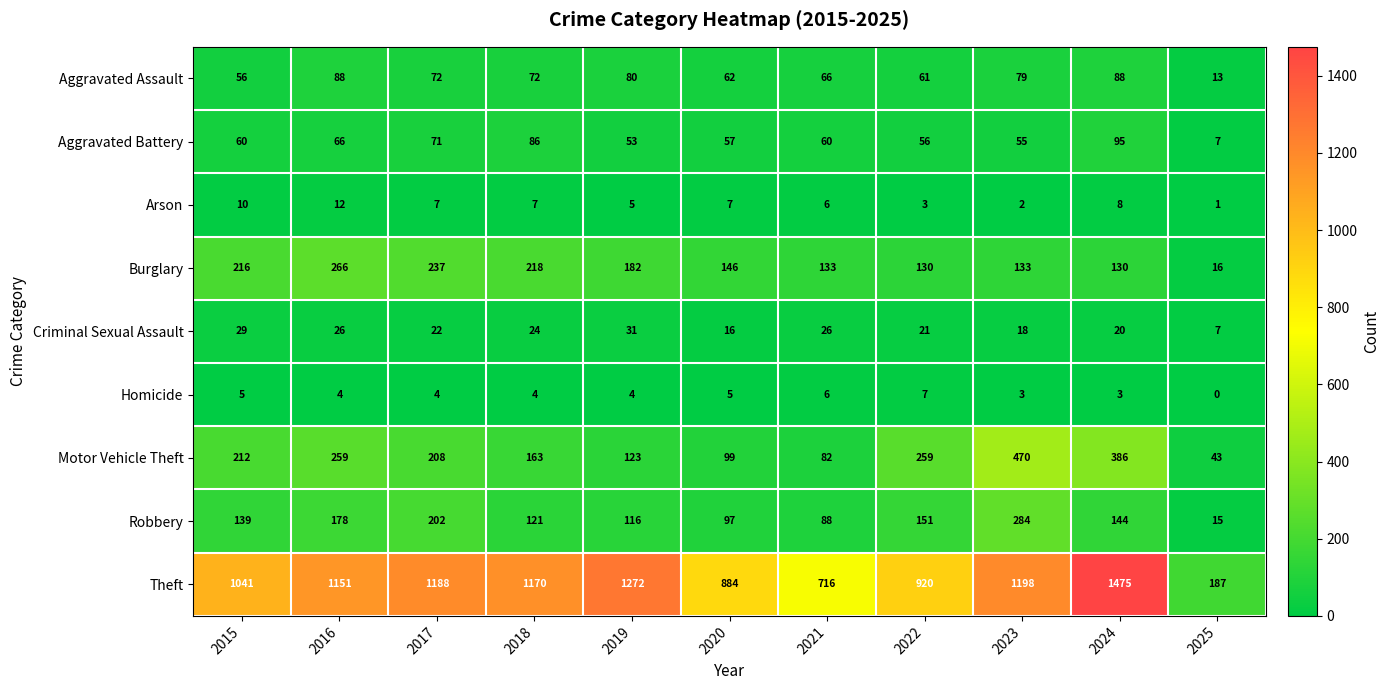

True or false: Motor Vehicle Theft has a value of 163 at 2018.

True